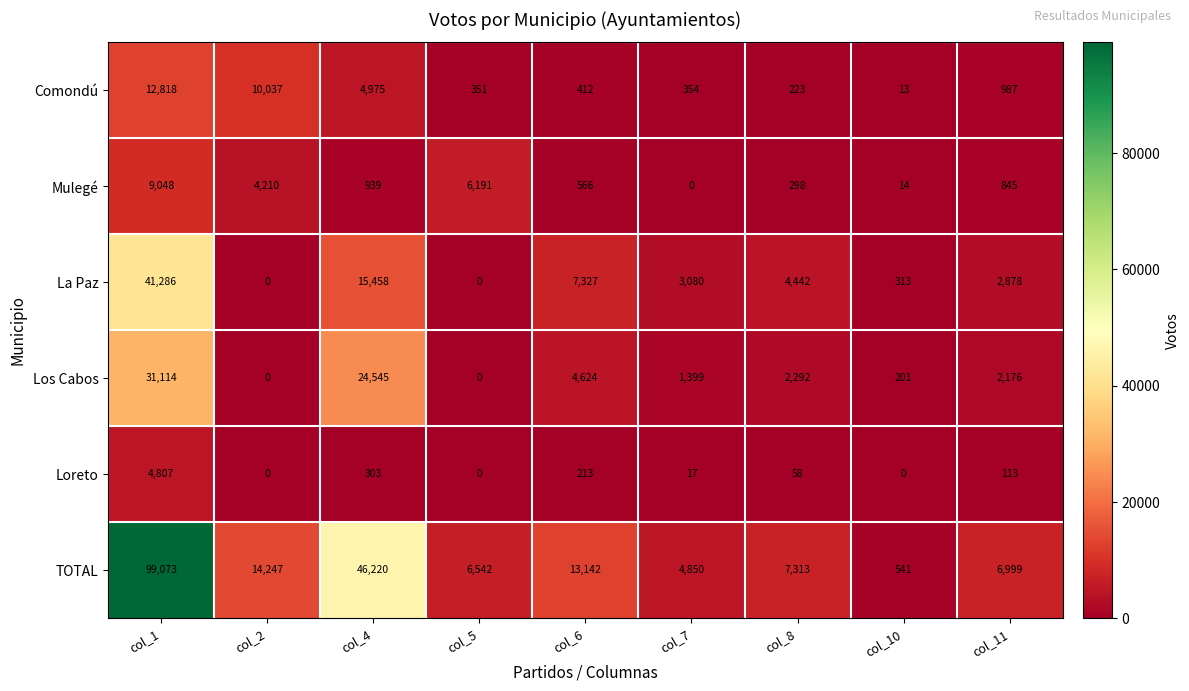

What is the difference between the maximum and minimum values in the TOTAL series?

98532